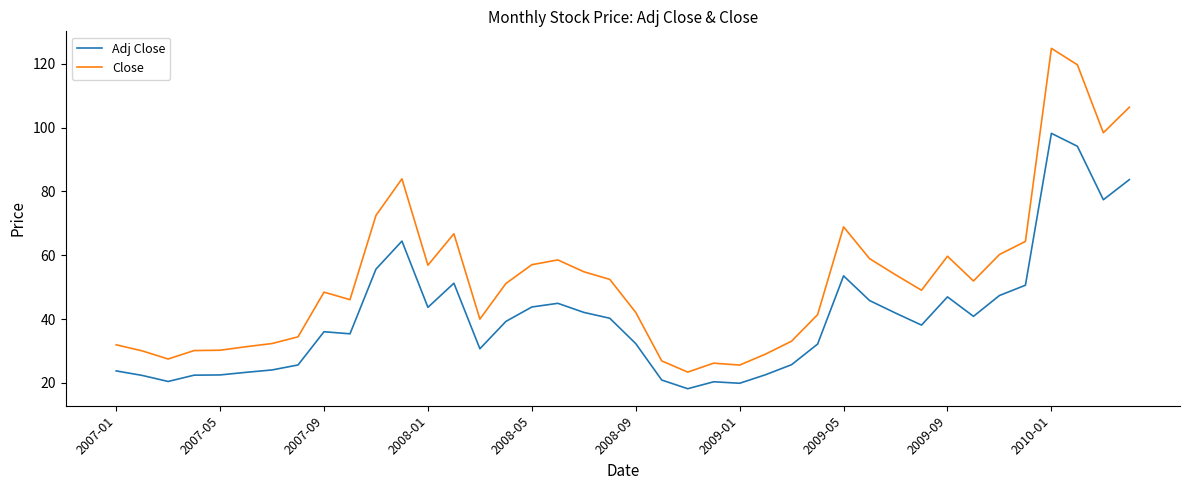

True or false: Adj Close and Close cross at least once.

False